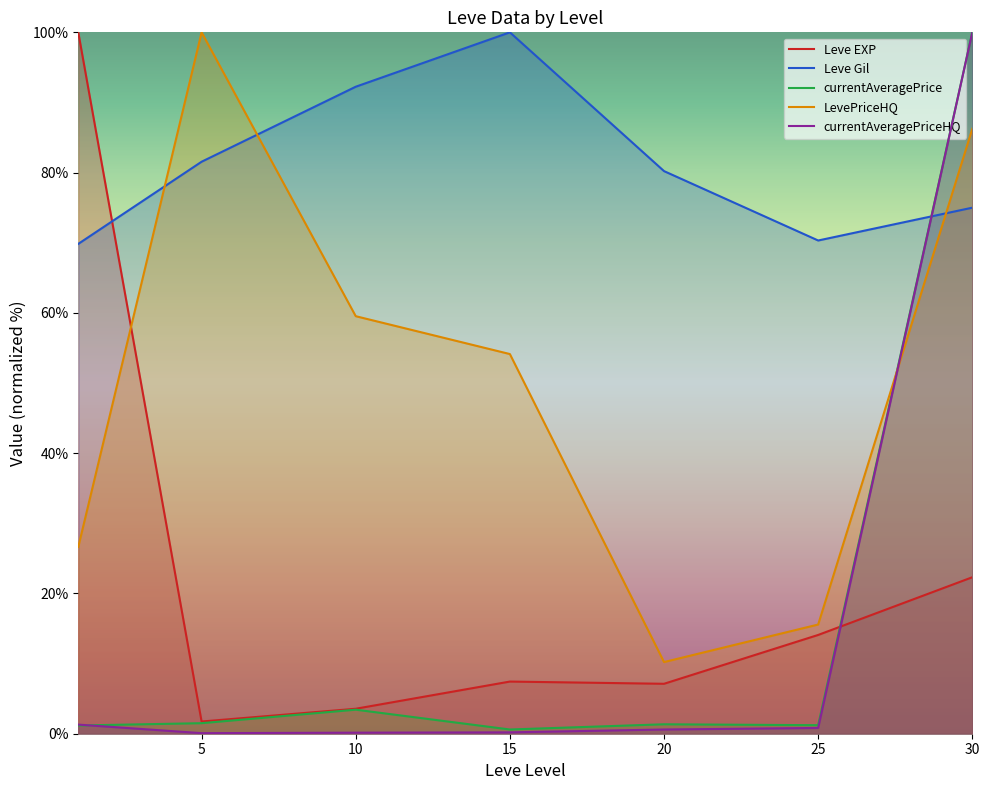

What is the sum of the currentAveragePriceHQ values at 0 and 5?

1.4